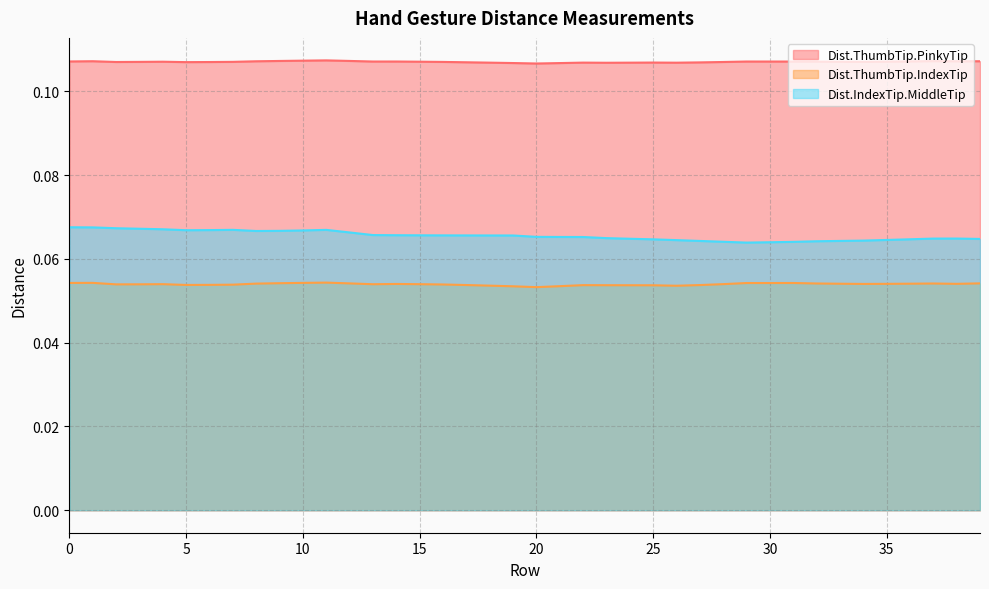

What is the maximum value for Dist.ThumbTip.PinkyTip?

0.1